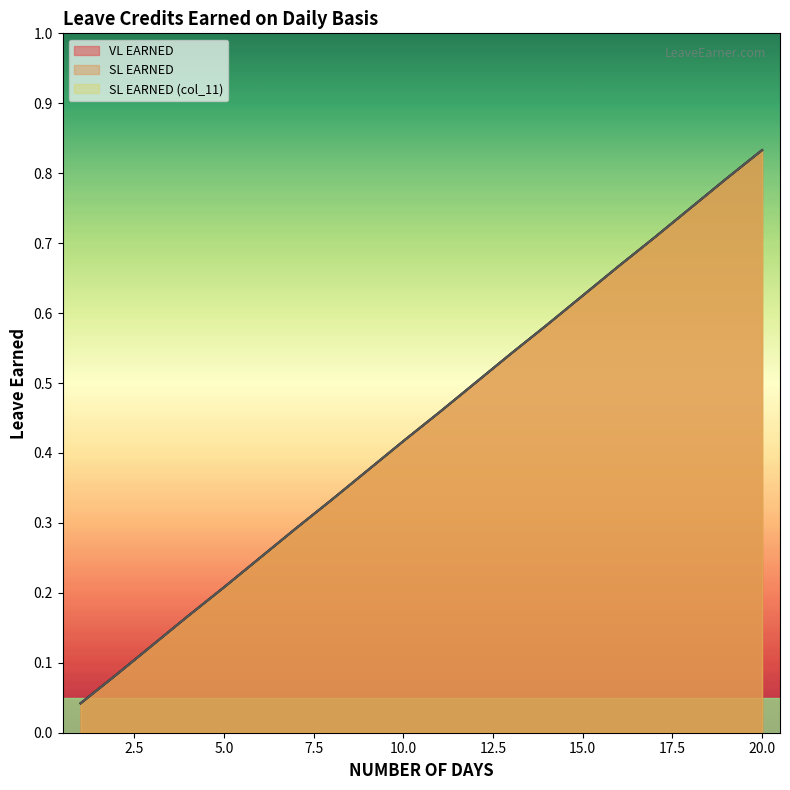

What is the value of the VL EARNED point at the 11th from the left?

0.5